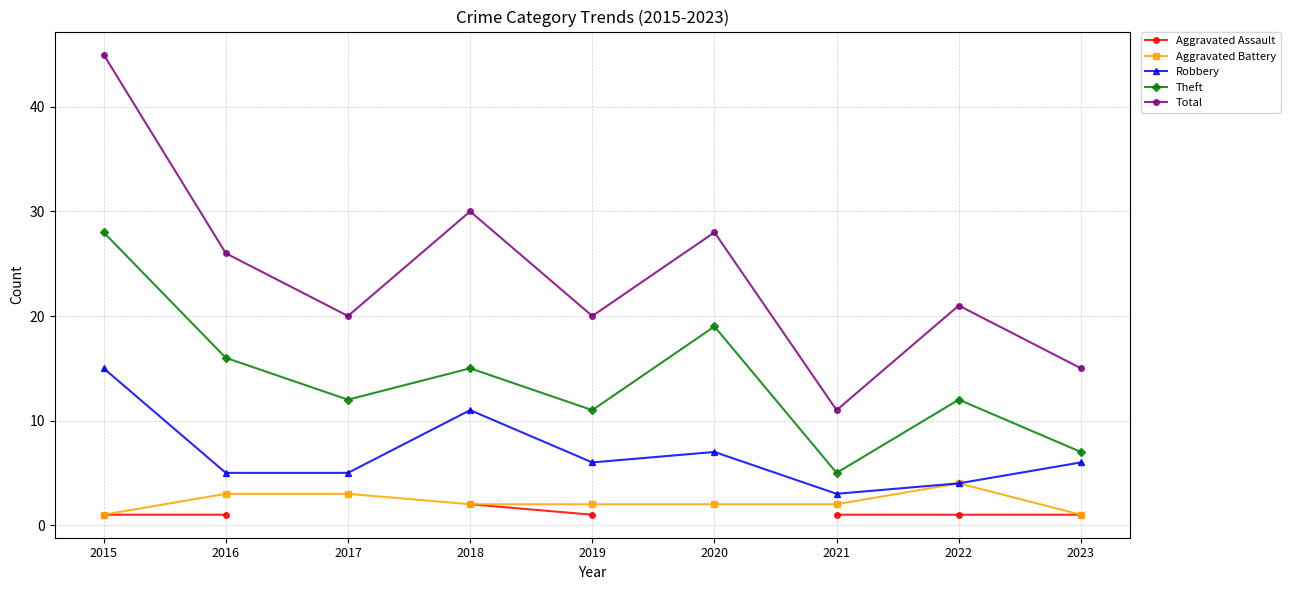

Which series has the widest spread of values?

Total